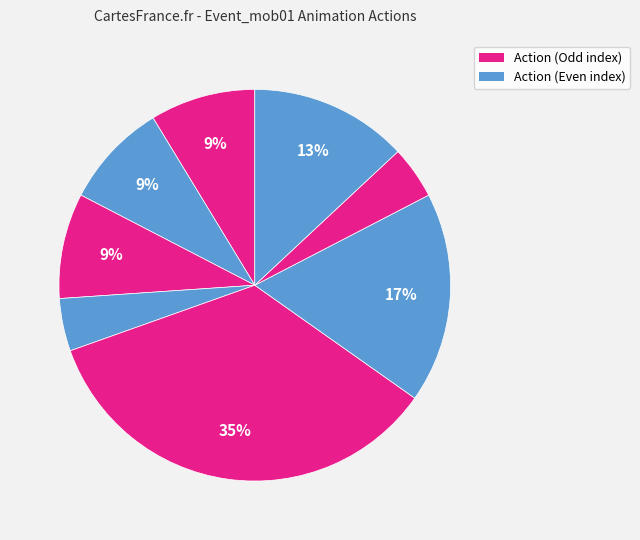

Count the number of slices in the pie.

8